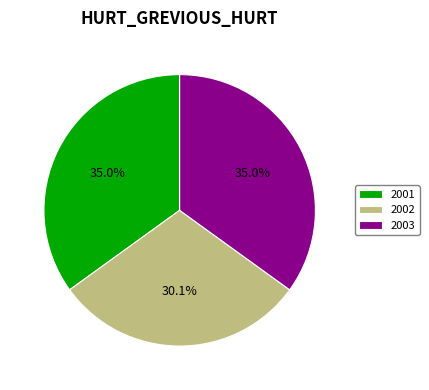

What percentage do 2002 and 2003 together represent?

65.0%